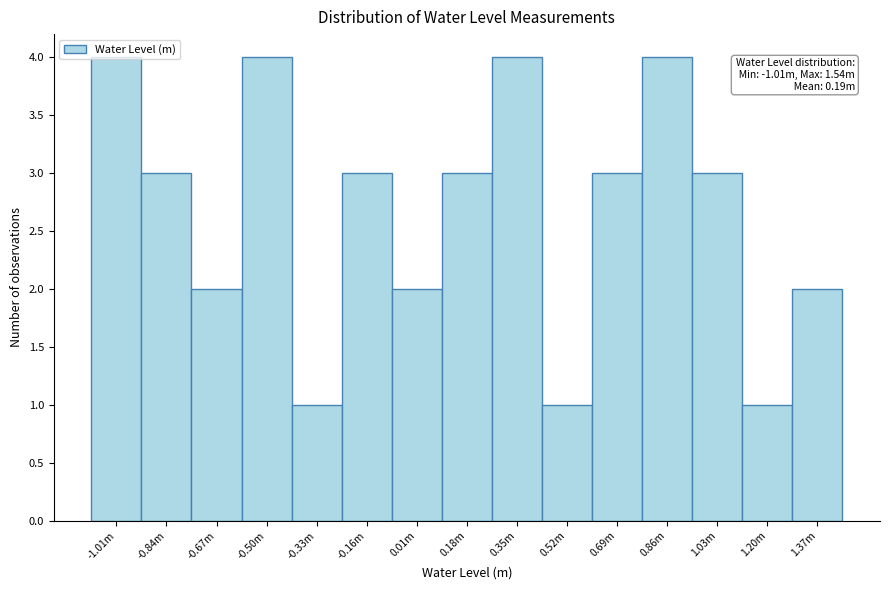

Which has a higher value, 0.35m or 0.69m?

0.35m